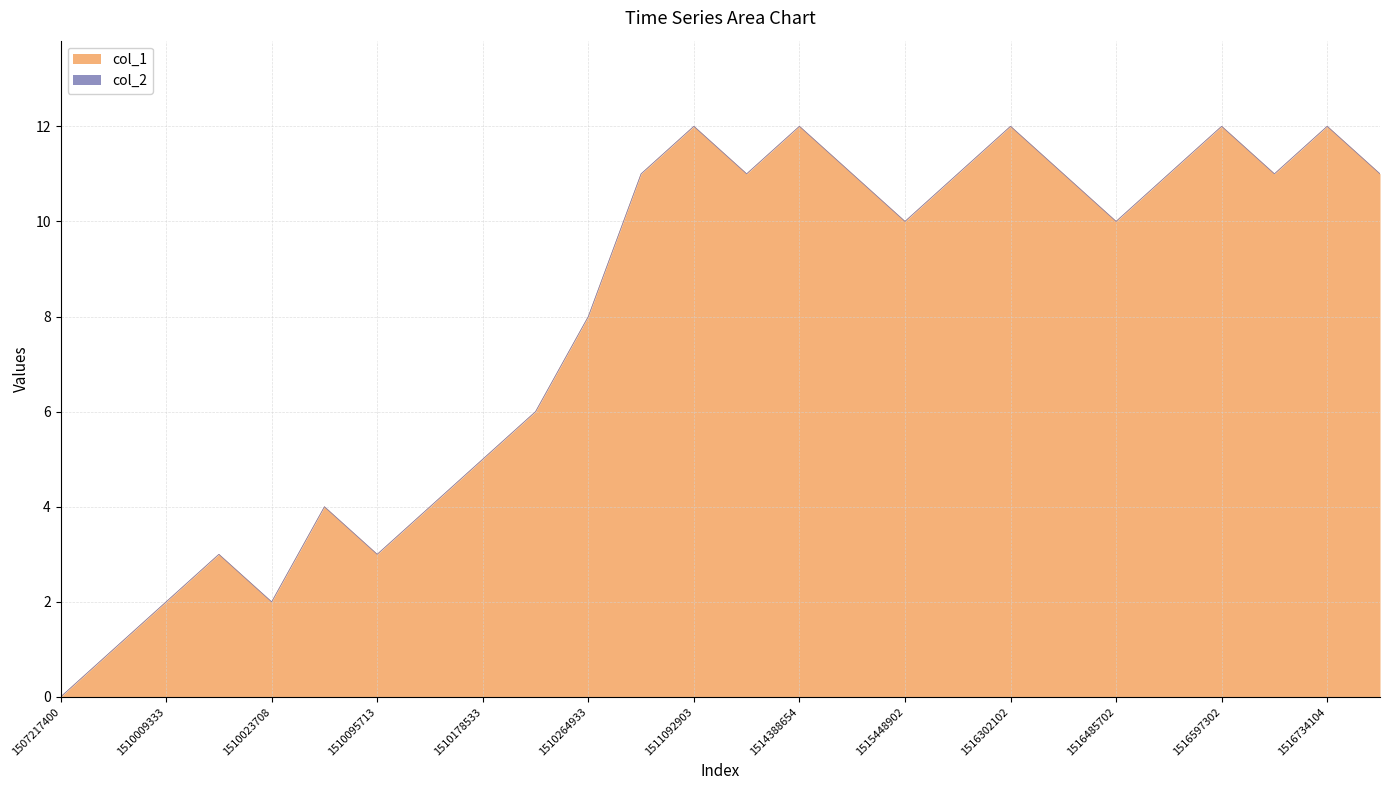

Which label corresponds to the largest value in the chart?

1511092903